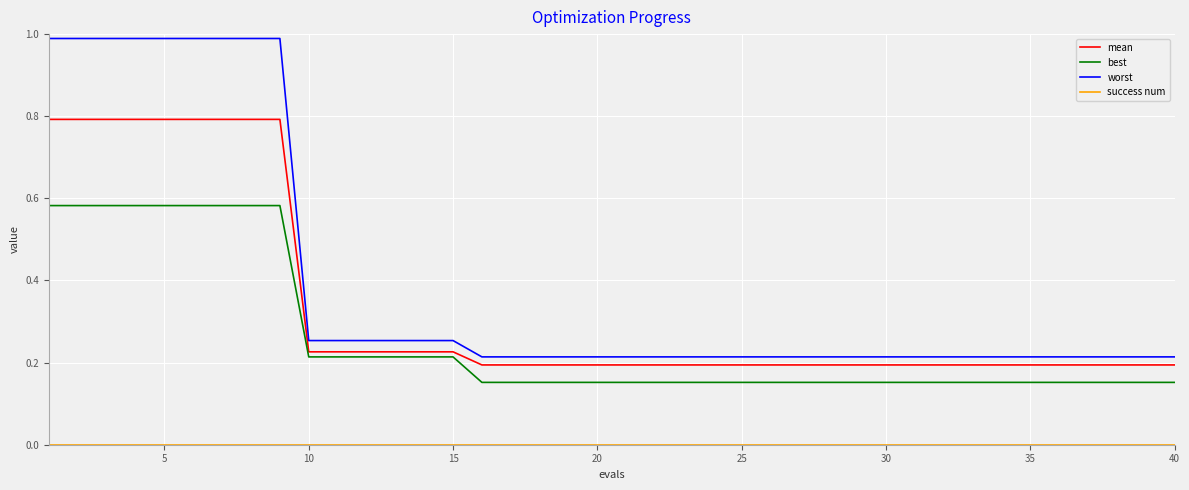

What is the sum of all mean values?

13.3